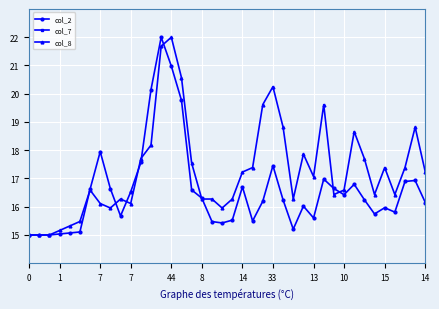

How many data points in col_2 are above 16?

24